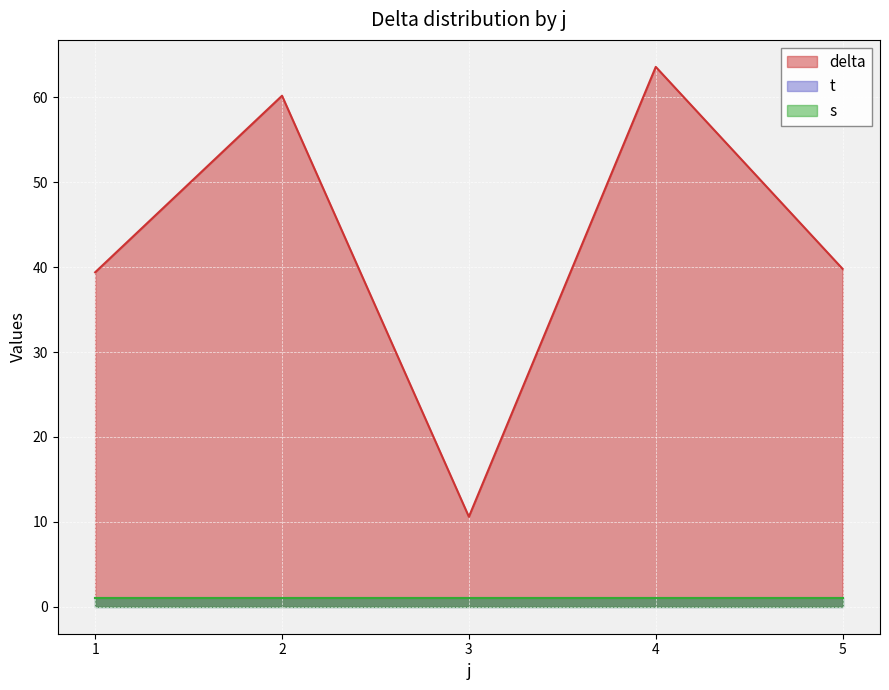

What is the sum of all t values?

5.0